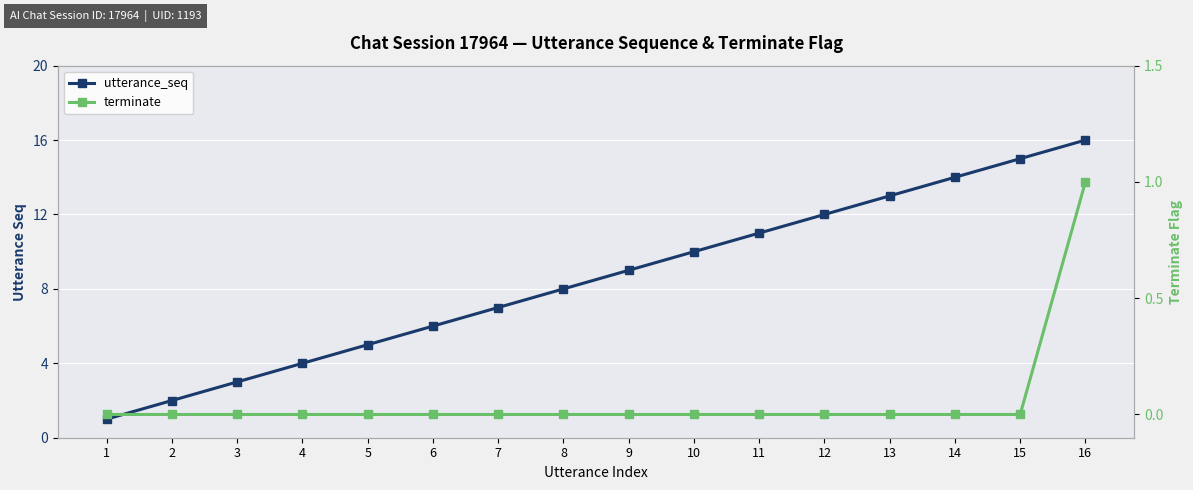

At 10, list the series in order from smallest to largest.

terminate, utterance_seq